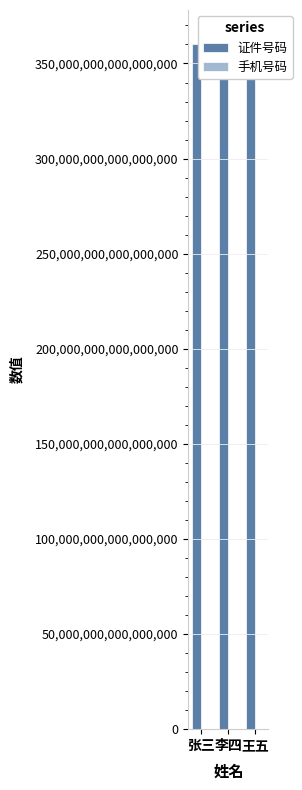

What is the approximate value of 证件号码 at 王五, to the nearest 10?

360122199807011080